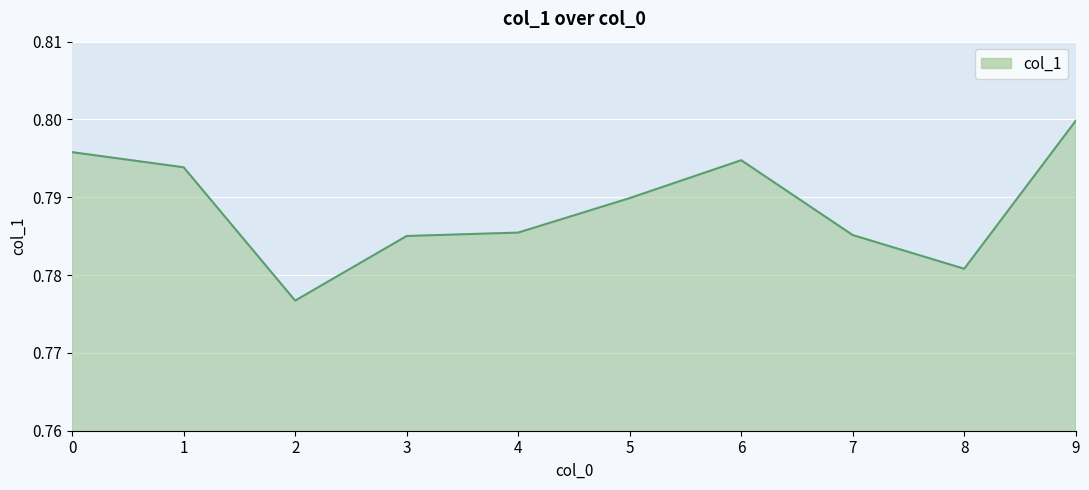

Which category has the highest value across all series?

9